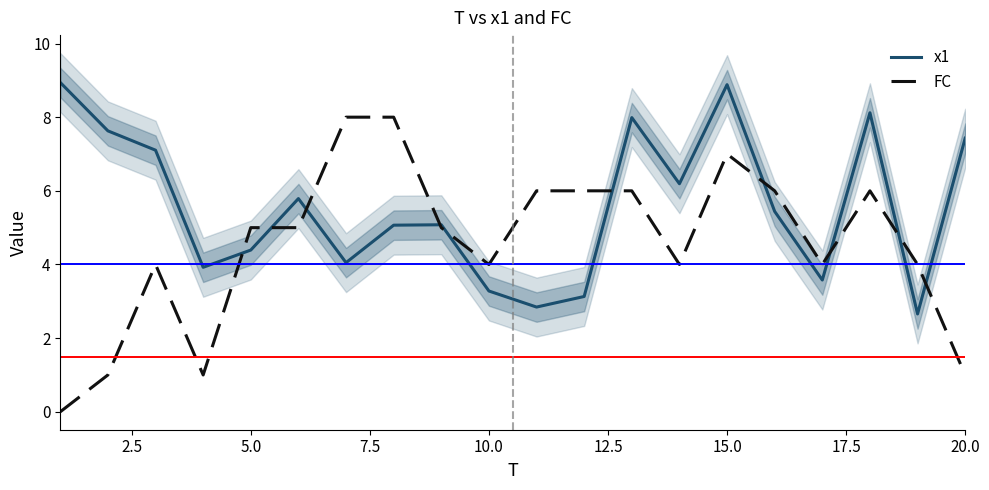

True or false: x1 and FC cross at least once.

True